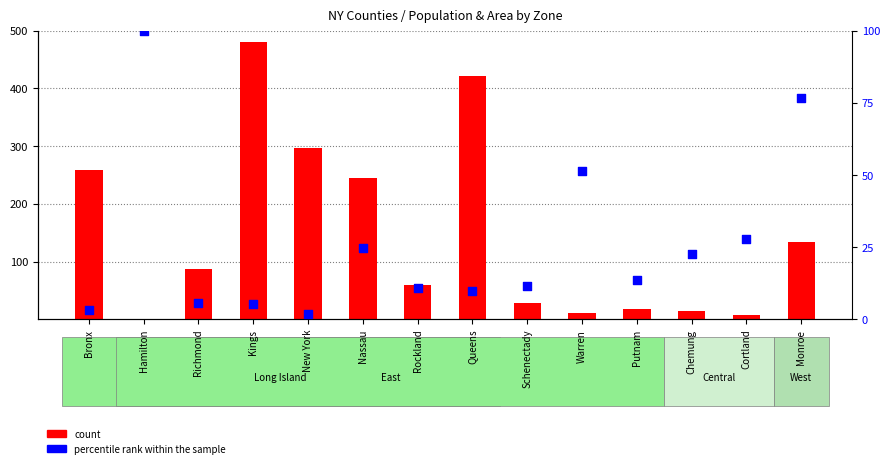

Which series contains the highest Y value?

count